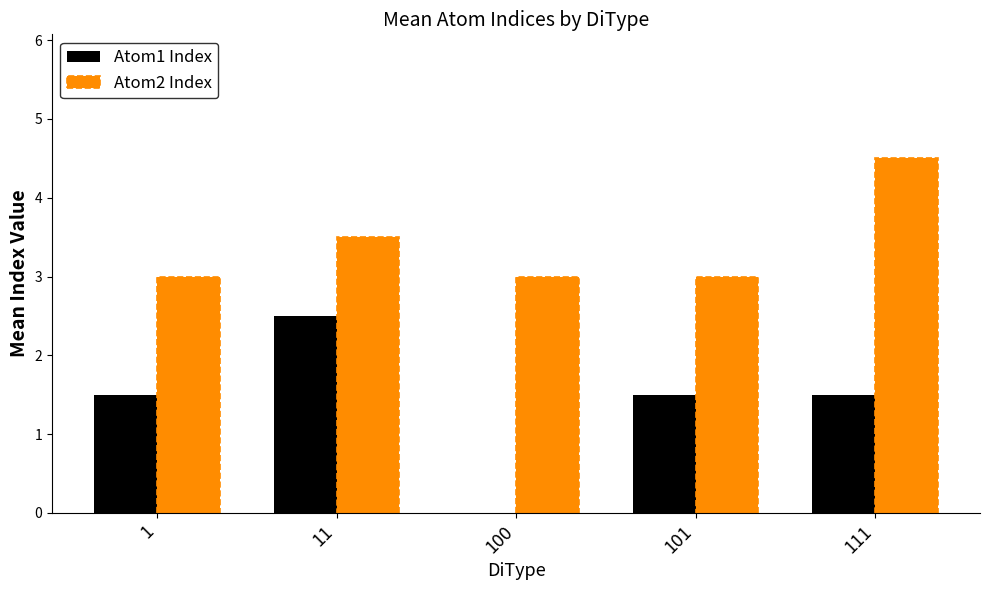

Reading left to right, list all the values displayed in this chart.

Atom1 Index: 1.5	2.5	0.0	1.5	1.5
Atom2 Index: 3.0	3.5	3.0	3.0	4.5